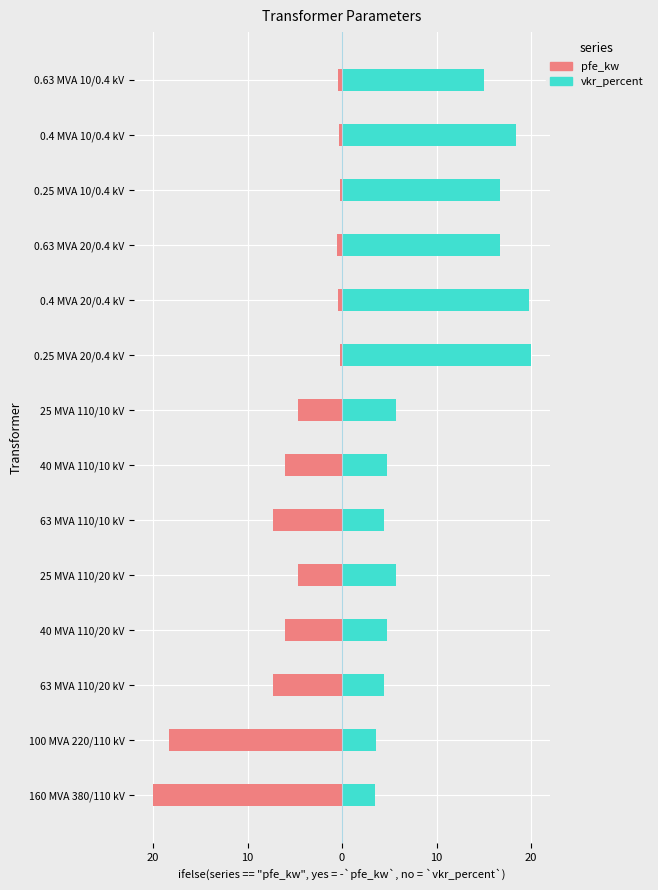

The value of vkr_percent at 0.25 MVA 20/0.4 kV is 34.5. True or false?

False